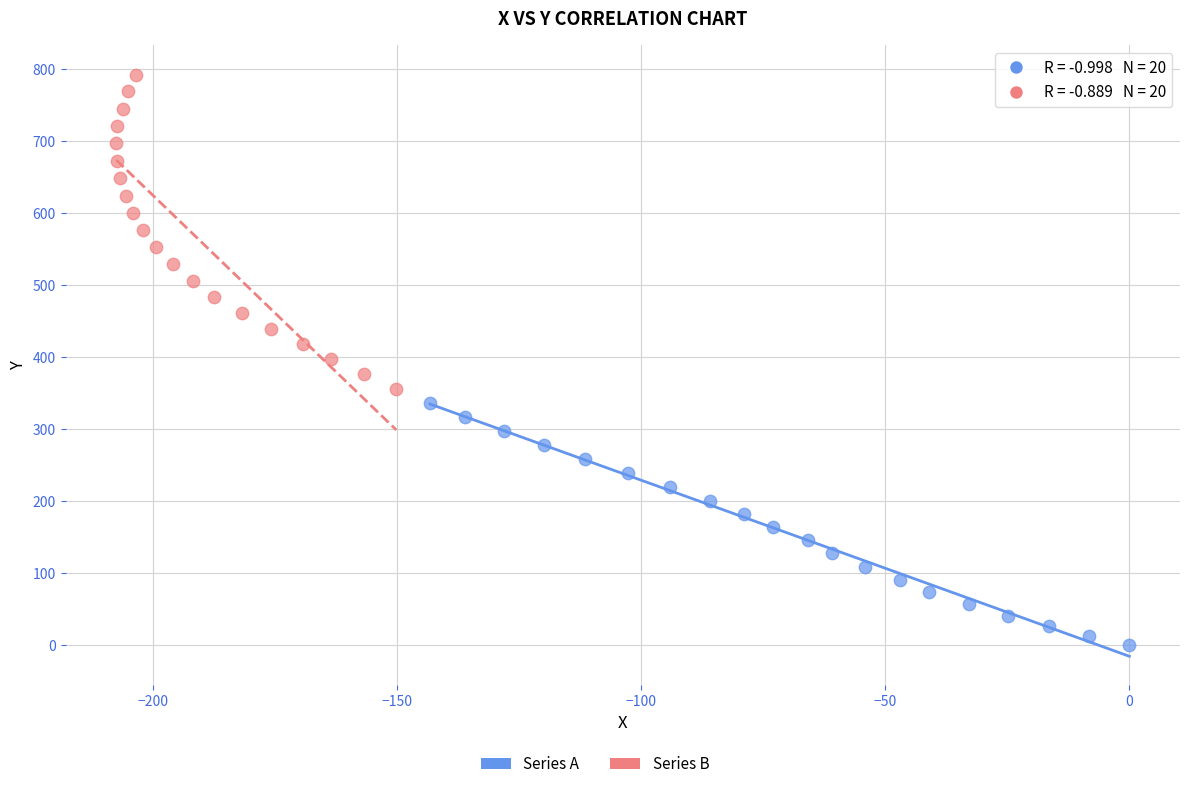

Which series reaches the minimum Y coordinate?

Series A